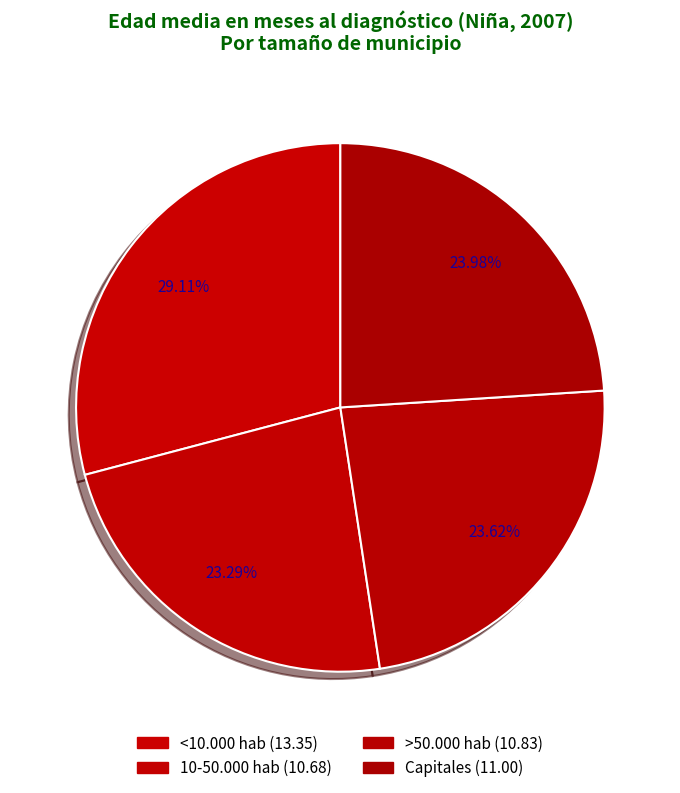

How many segments does this pie chart have?

4